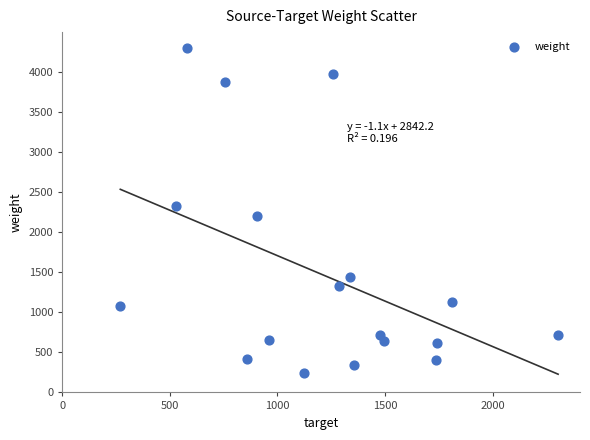

What is the range of Y values (max minus min)?

4048